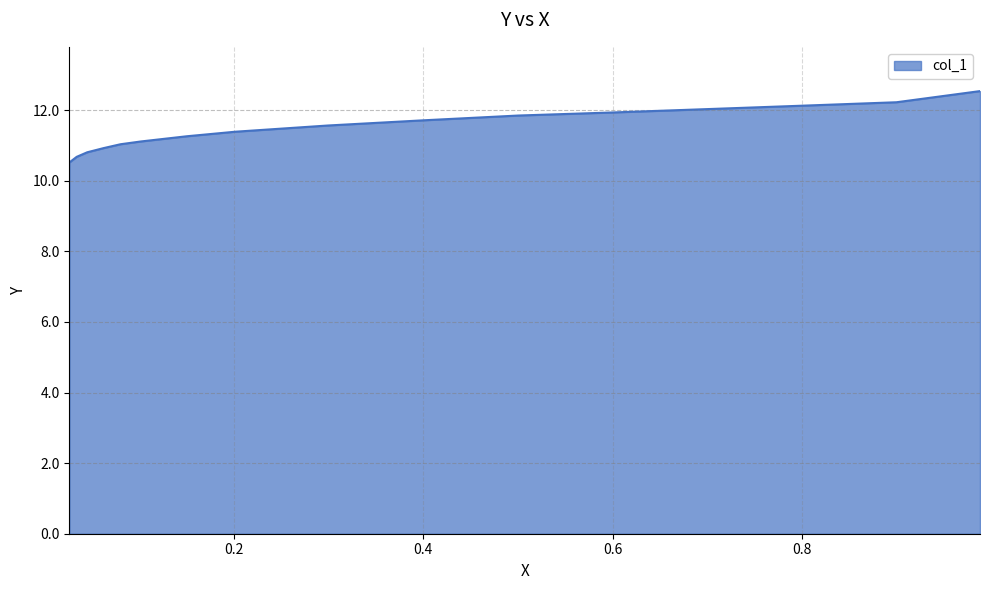

The chart shows a value of 11.9 at 0.6. True or false?

True